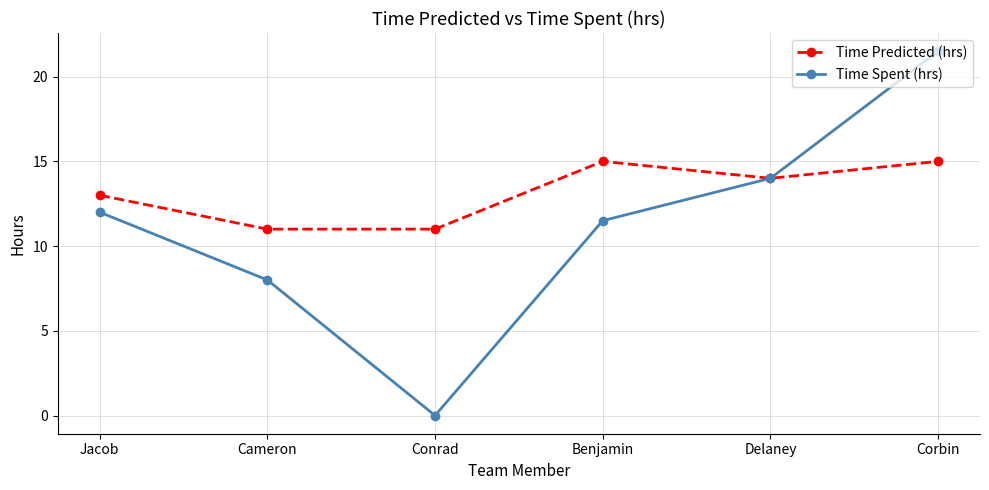

Does the chart display data point markers on the line(s)?

Yes